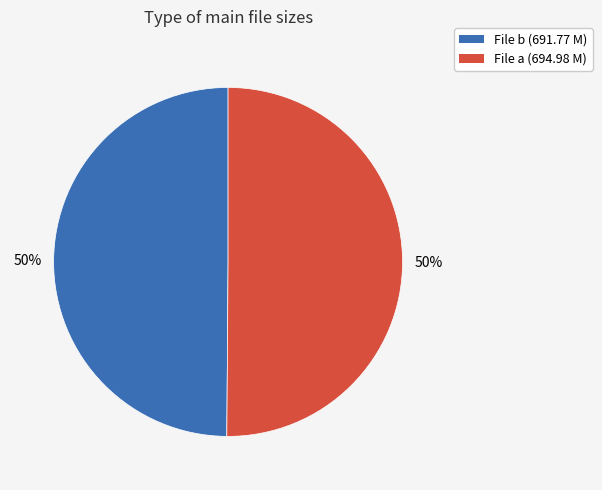

Is it true that File b (691.77 M) is 50% of the pie?

True